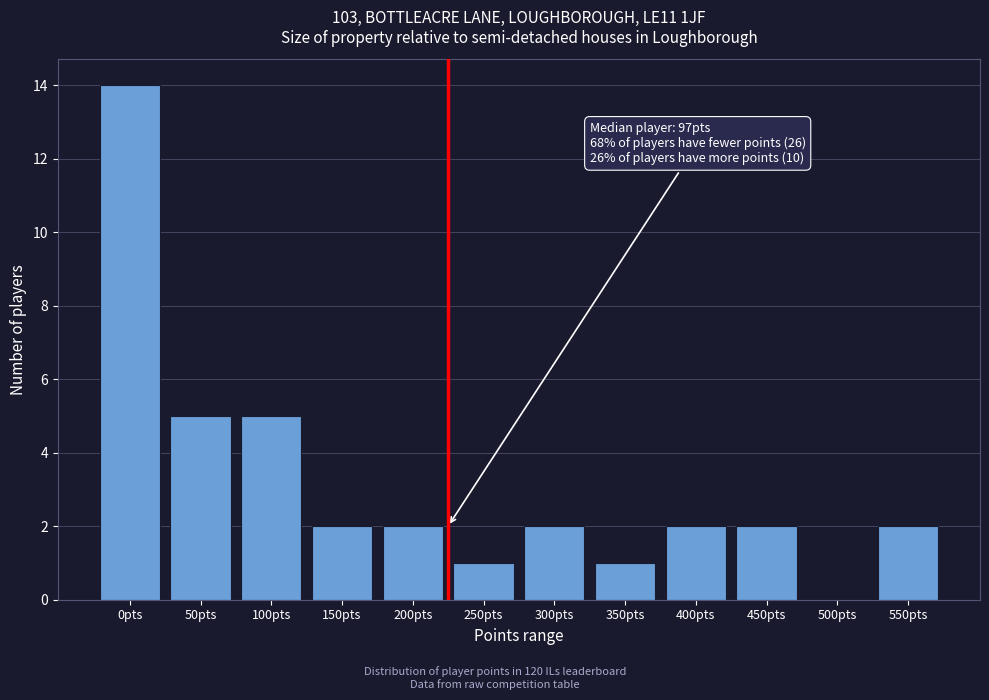

Reading right to left, what are all the values shown in this chart?

550pts=2	500pts=0	450pts=2	400pts=2	350pts=1	300pts=2	250pts=1	200pts=2	150pts=2	100pts=5	50pts=5	0pts=14